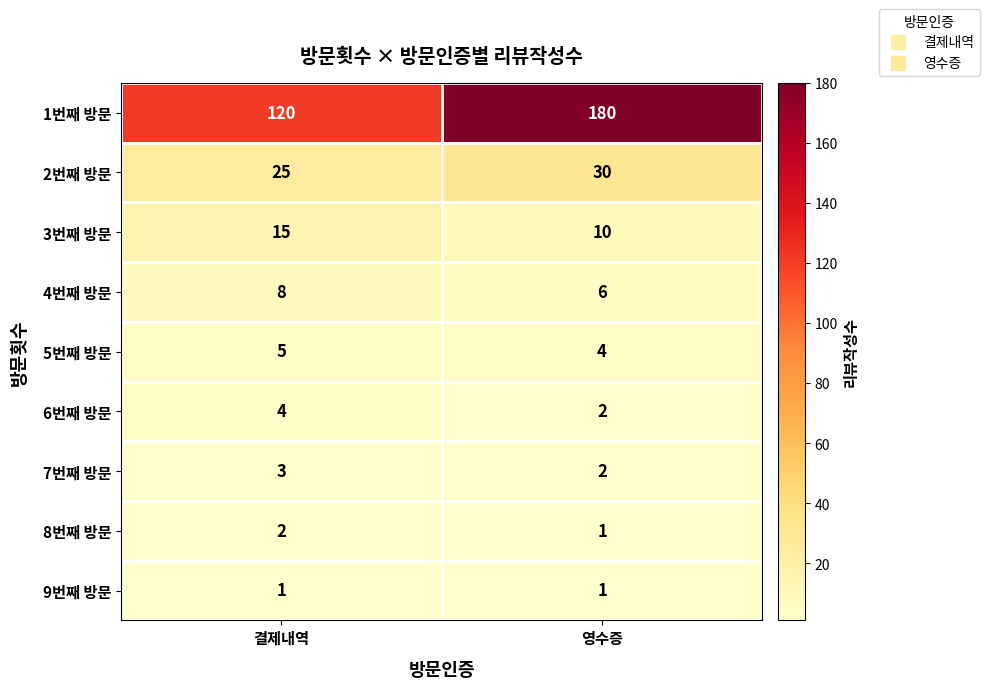

Which series has the widest spread of values?

1번째 방문